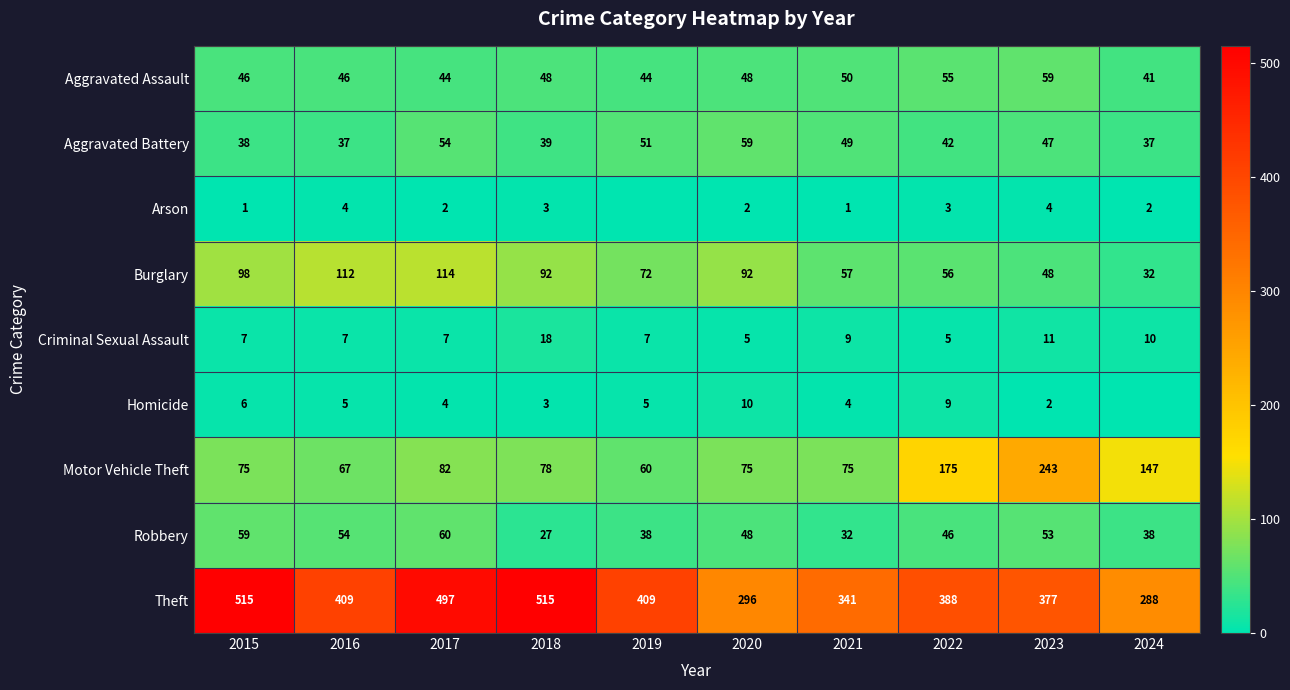

What is the total value across all series at 2016?

741